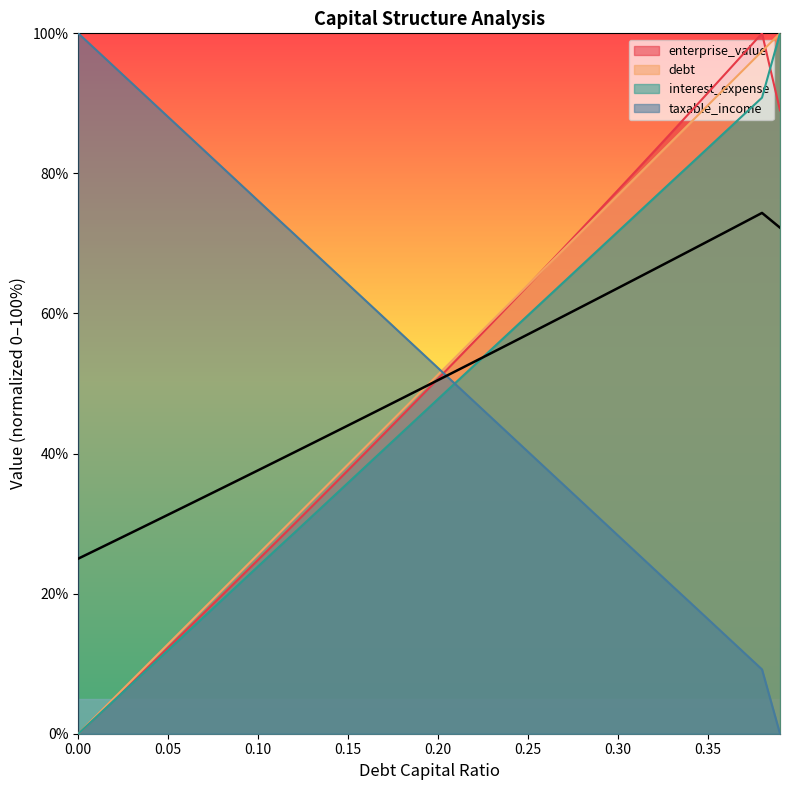

What is the label of the 22nd point from the left?

0.21